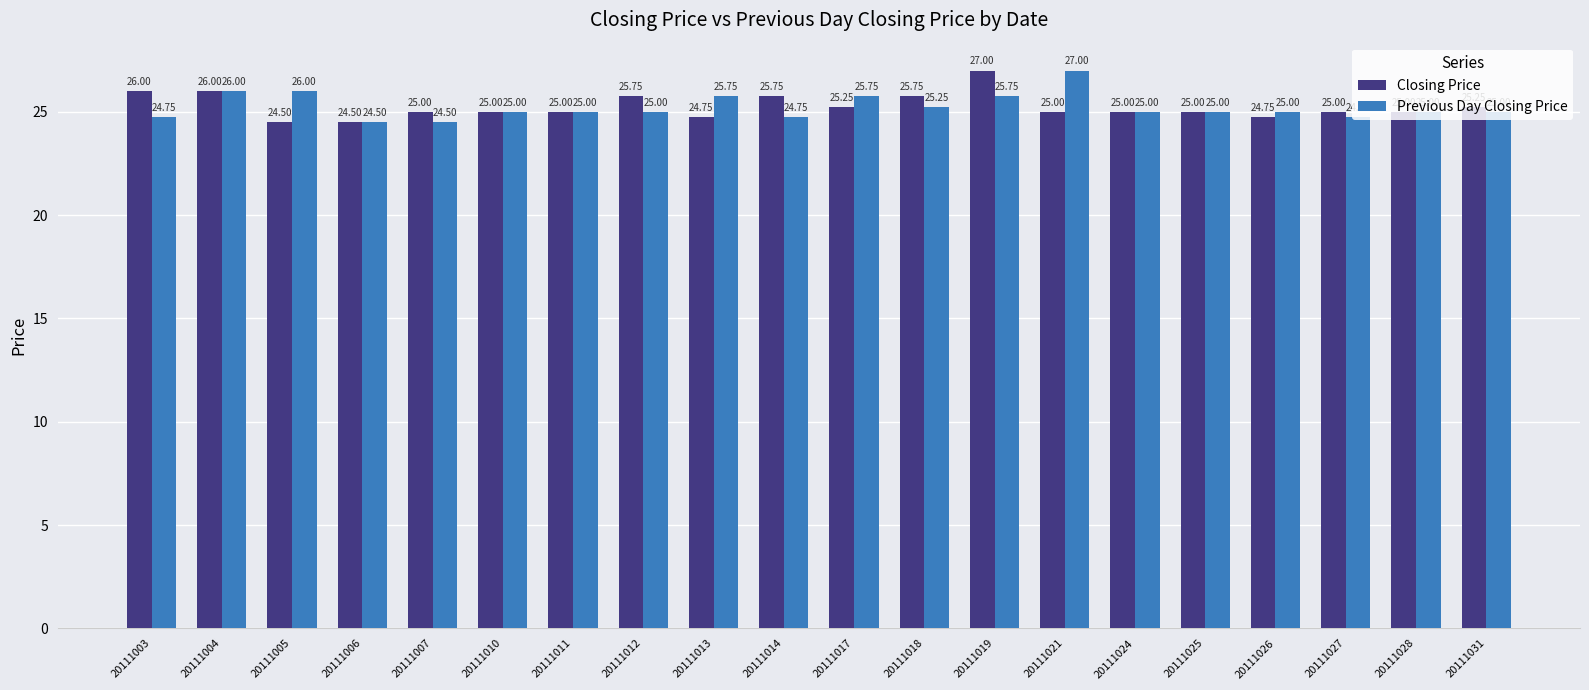

Is it true that Closing Price equals 4.9 at 20111006?

False